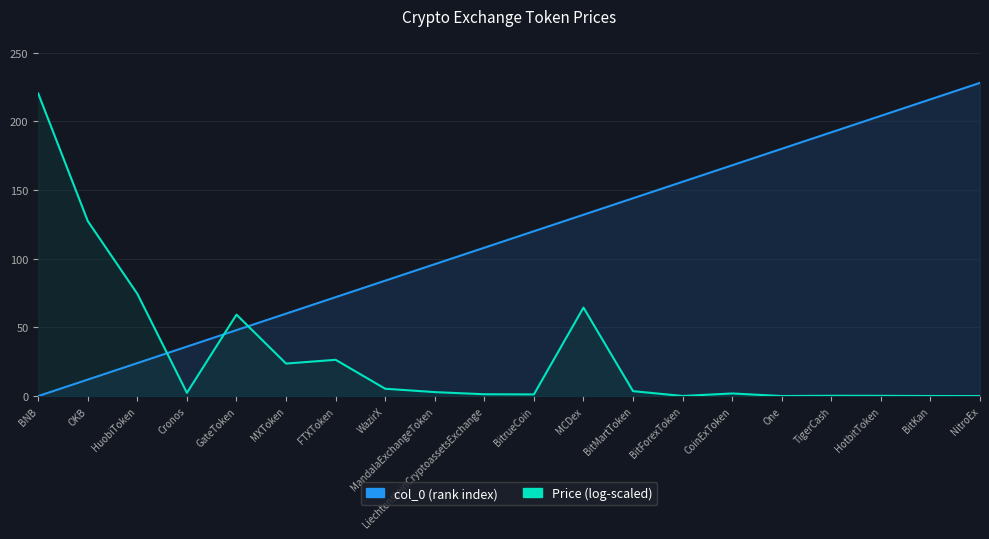

List the labels in order of col_0 value, smallest first.

BNB, OKB, HuobiToken, Cronos, GateToken, MXToken, FTXToken, WazirX, MandalaExchangeToken, LiechtensteinCryptoassetsExchange, BitrueCoin, MCDex, BitMartToken, BitForexToken, CoinExToken, One, TigerCash, HotbitToken, BitKan, NitroEx